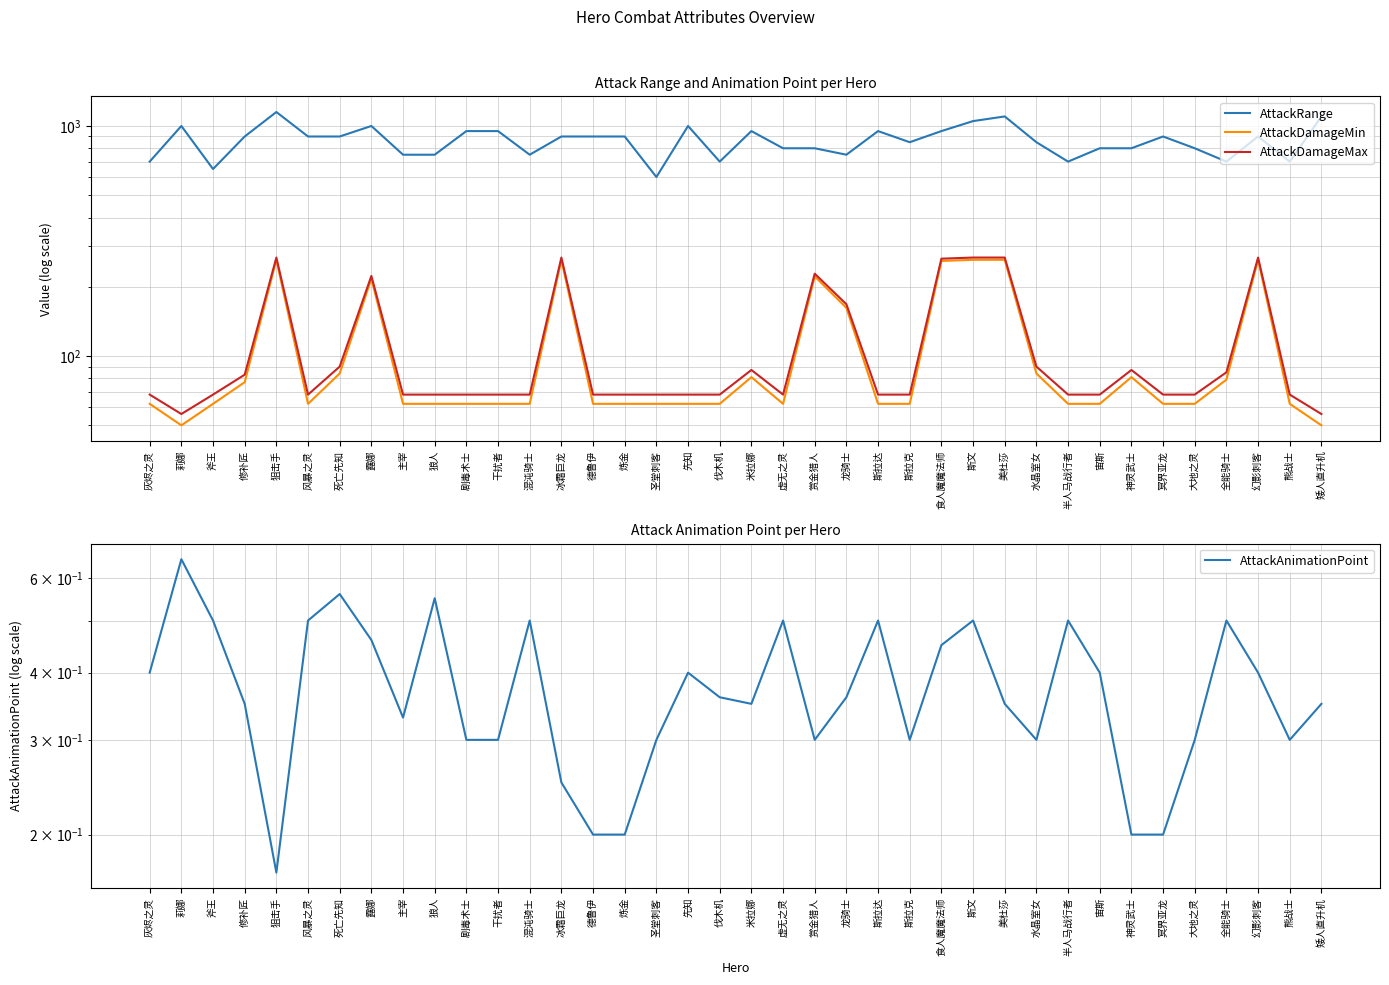

What is the label of the 13th point from the left?

混沌骑士